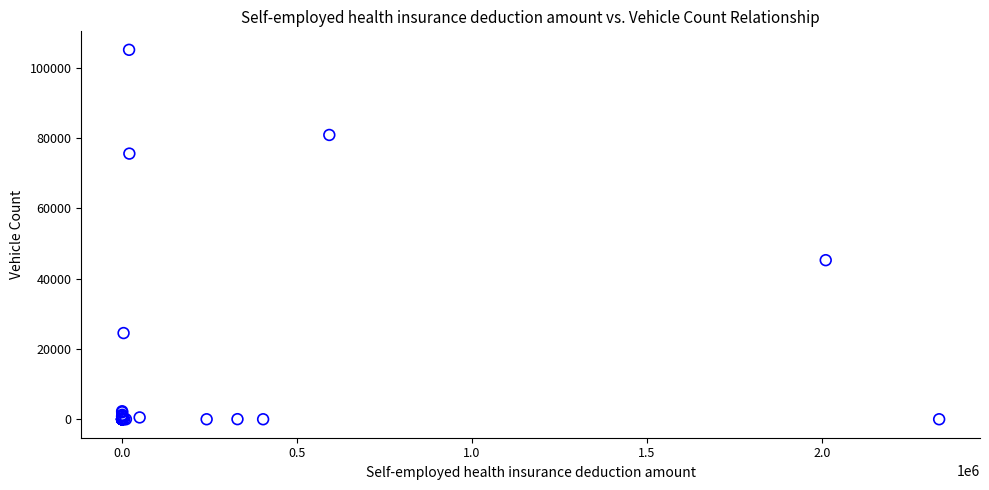

What Y value in the scatter plot is closest to 52528?

45236.2